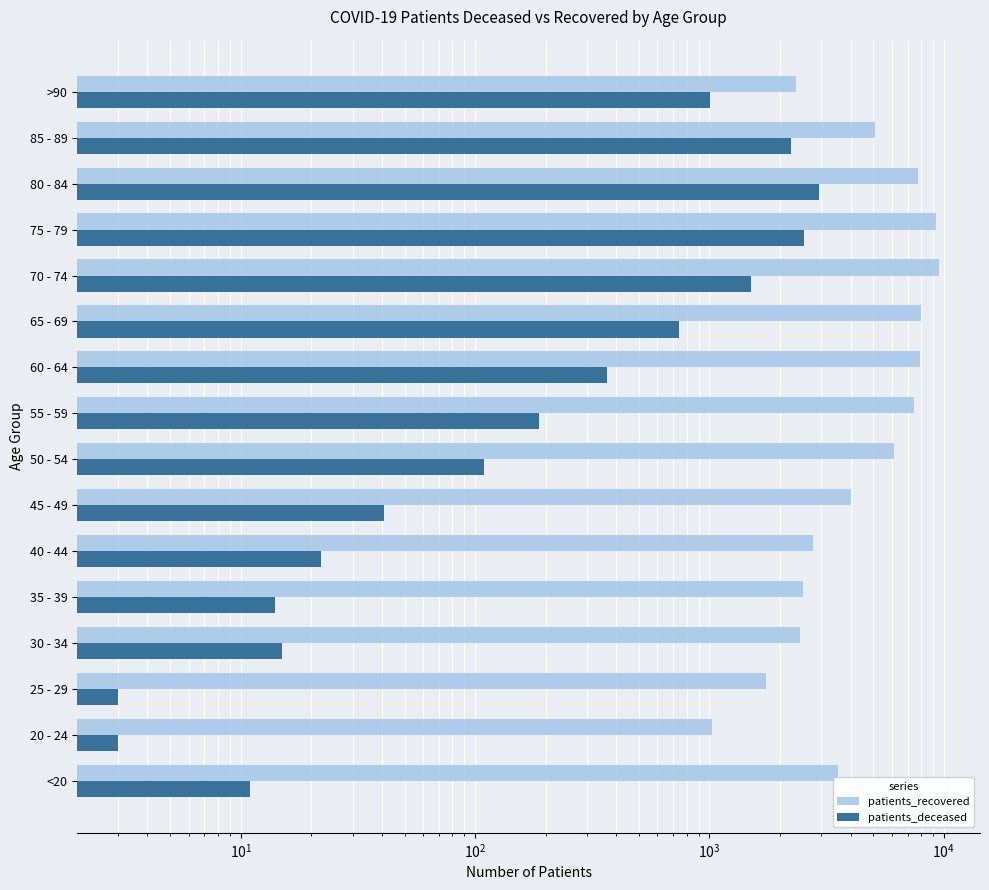

Reading right to left, transcribe all the data shown in this chart.

patients_recovered: 2332	5074	7748	9270	9530	7999	7881	7466	6143	4019	2758	2503	2427	1739	1027	3551
patients_deceased: 1002	2232	2947	2529	1506	738	364	187	109	41	22	14	15	3	3	11